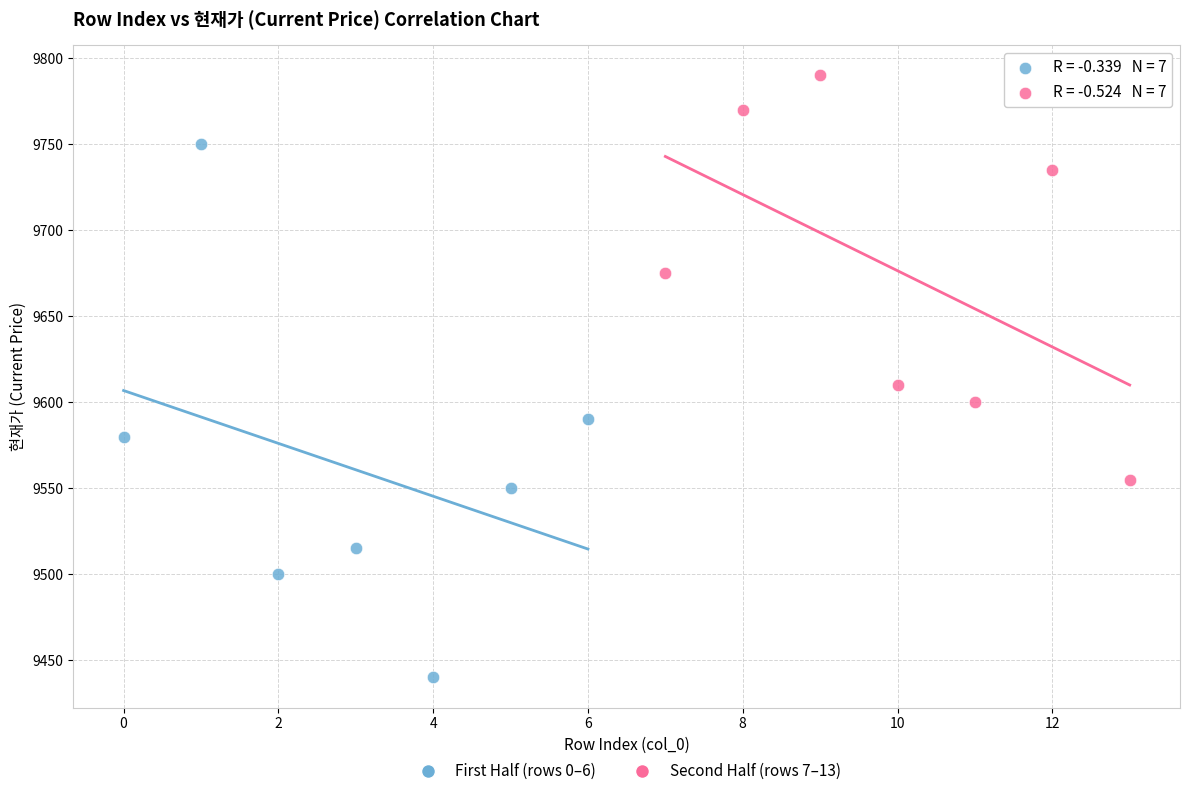

Which series reaches the minimum Y coordinate?

First Half (rows 0–6)